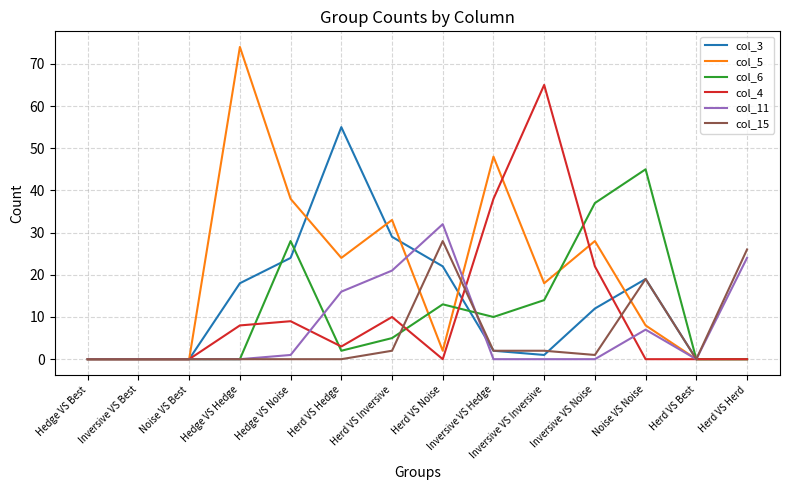

The col_5 series shows 5 at Noise VS Noise. True or false?

False